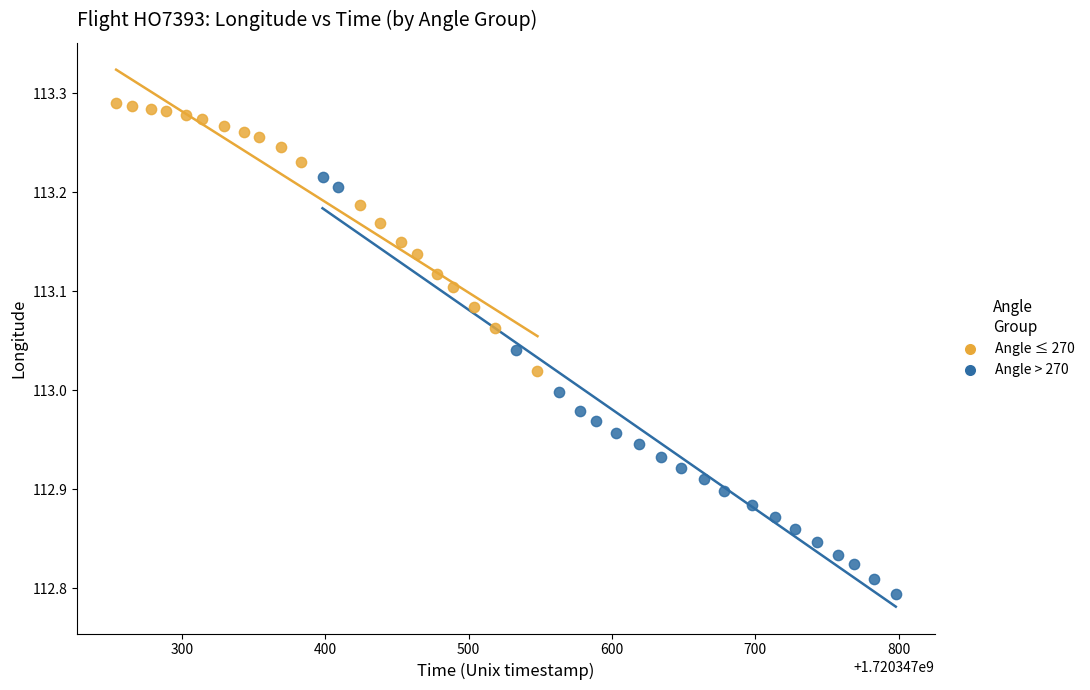

Which series reaches the minimum Y coordinate?

Angle > 270